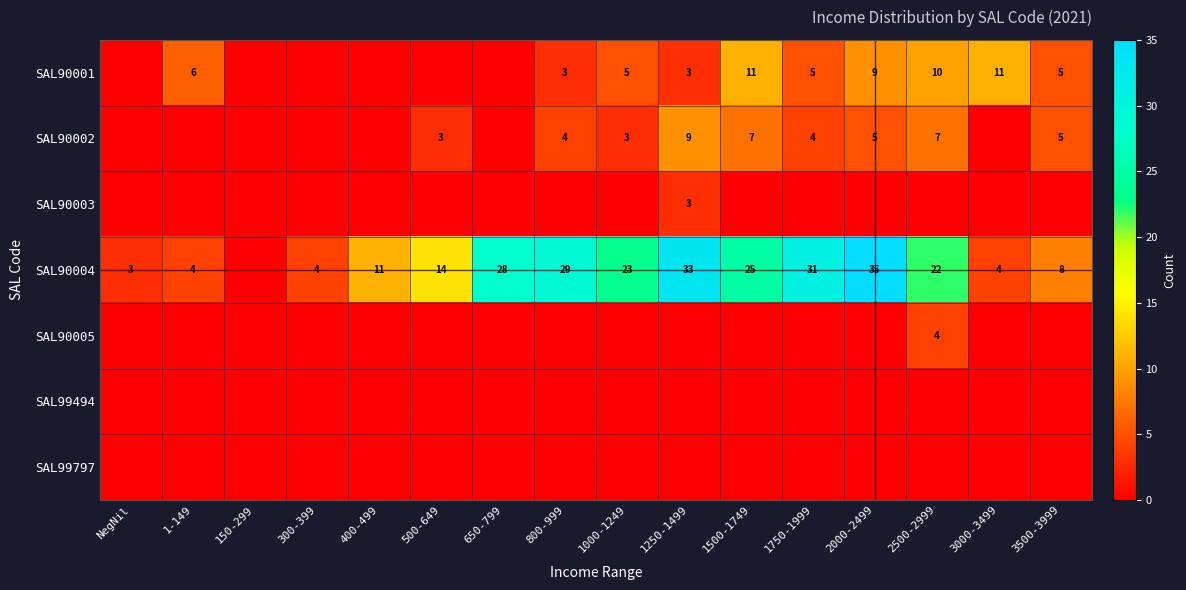

The value of SAL90002 at 1250-1499 is 2. True or false?

False